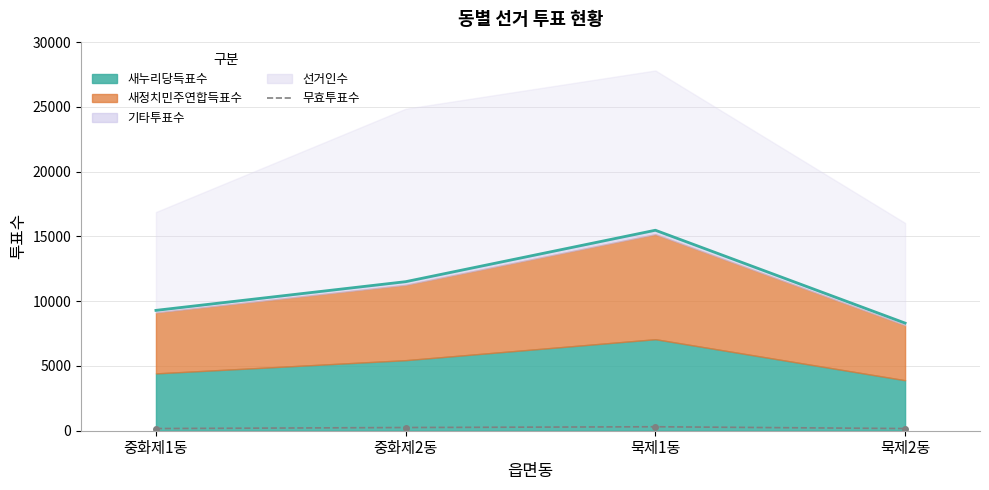

Does the chart have visible grid lines?

Yes